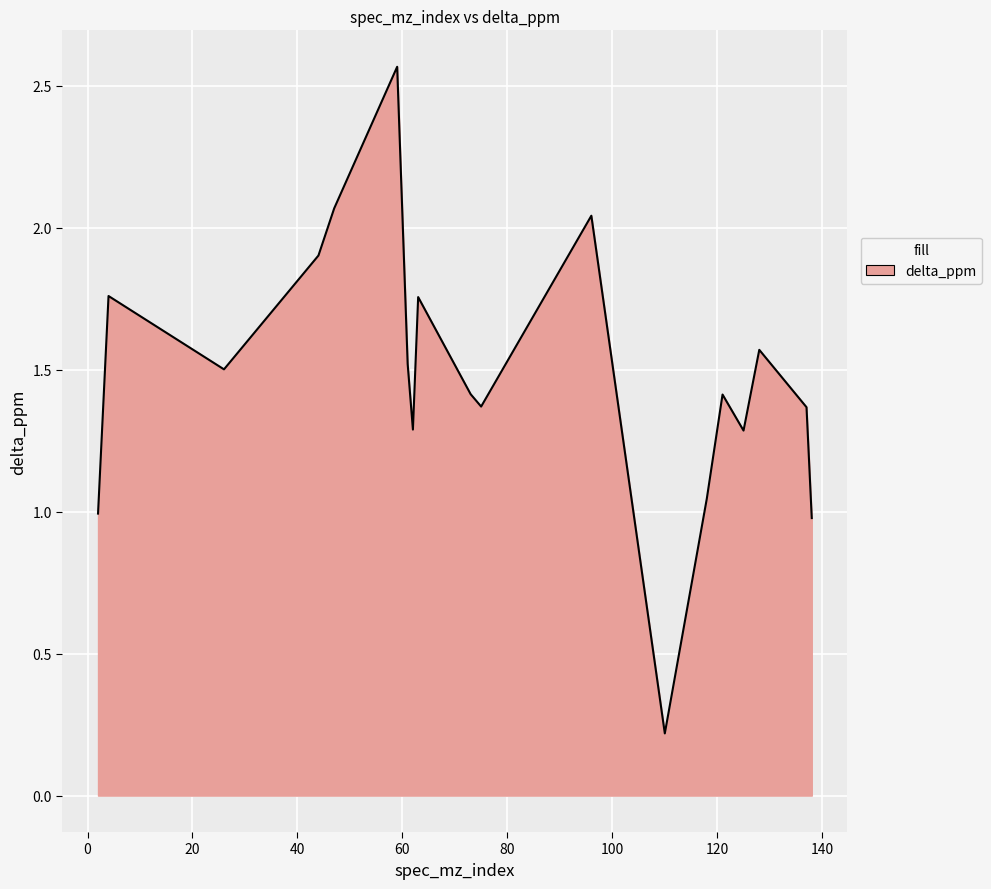

Does the chart have visible grid lines?

Yes